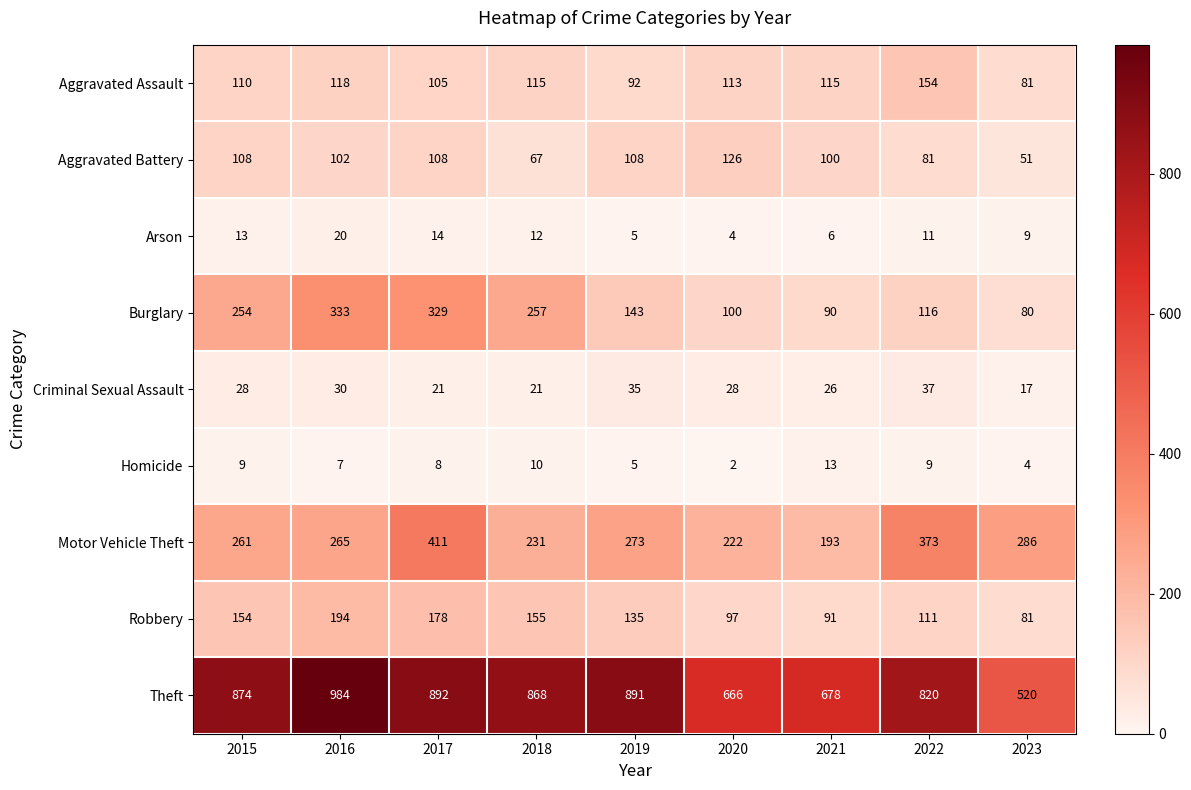

Which label corresponds to the largest value in the chart?

2016